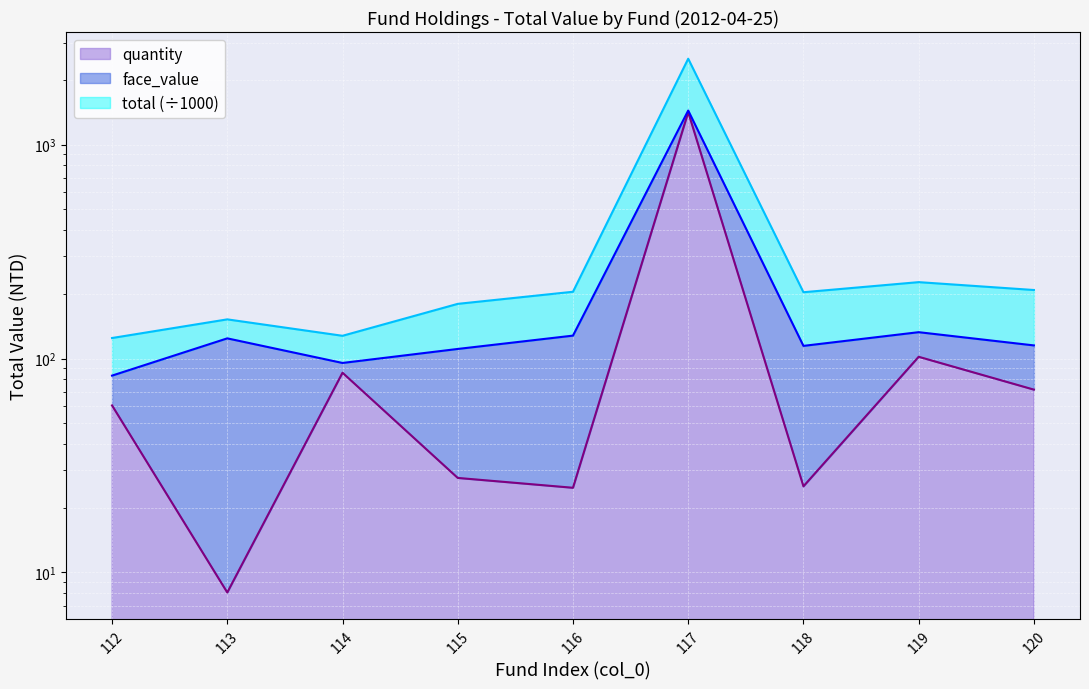

True or false: total and quantity cross at least once.

False